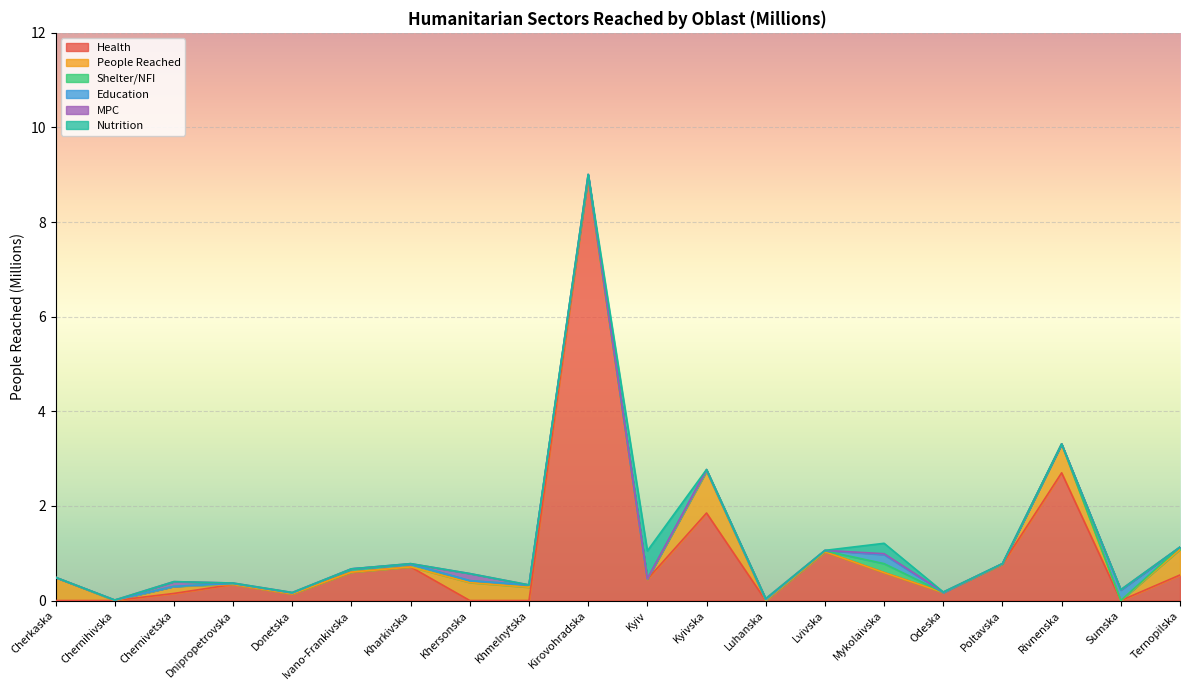

True or false: MPC and People Reached intersect in this chart.

True